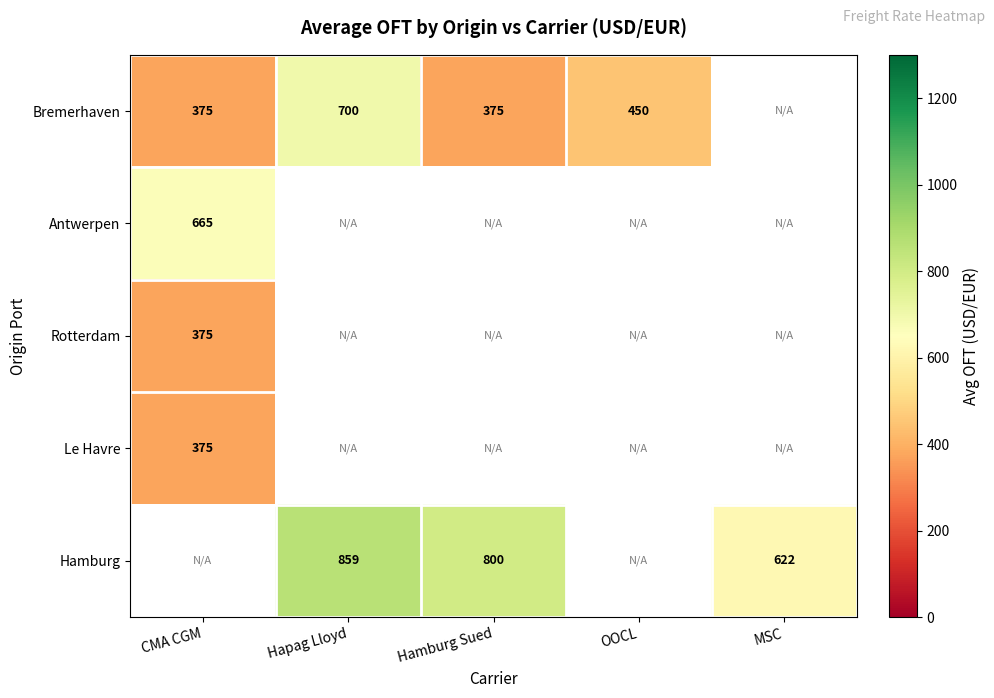

Is it true that Hamburg equals 240.6 at Hapag Lloyd?

False